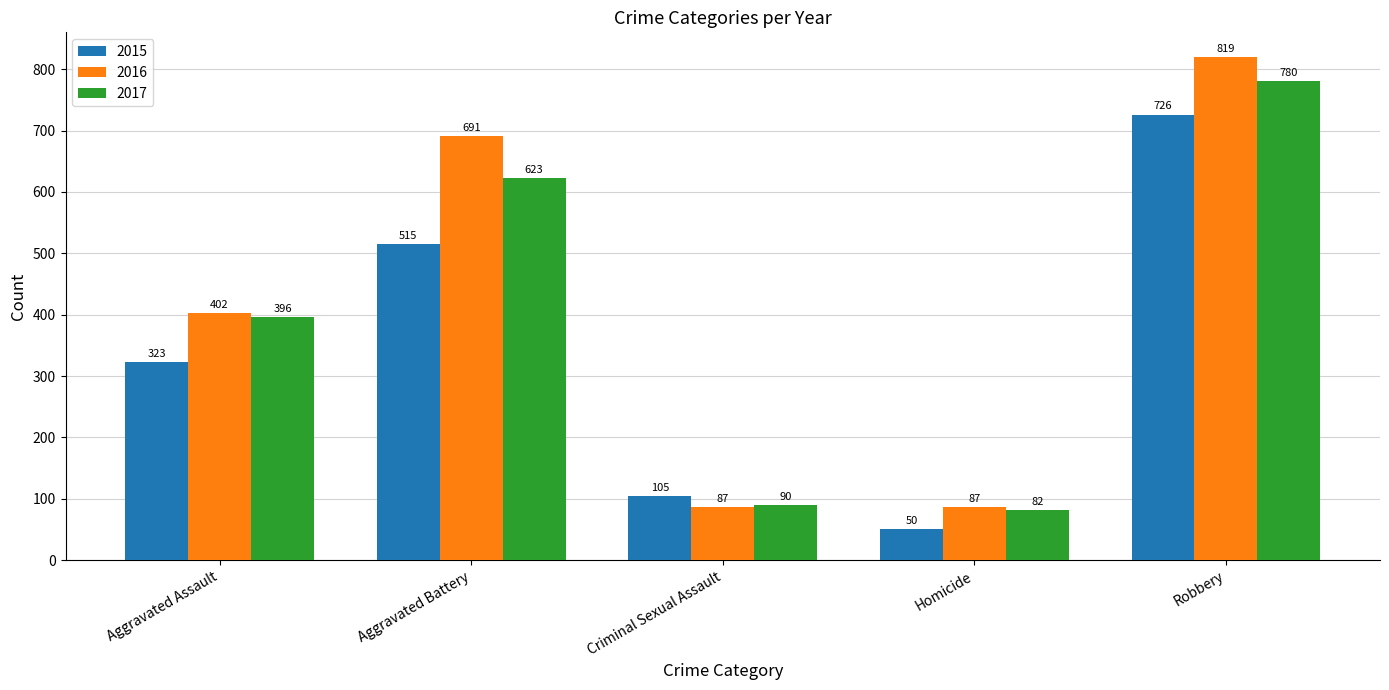

What is the difference between the maximum and minimum values in the 2016 series?

732